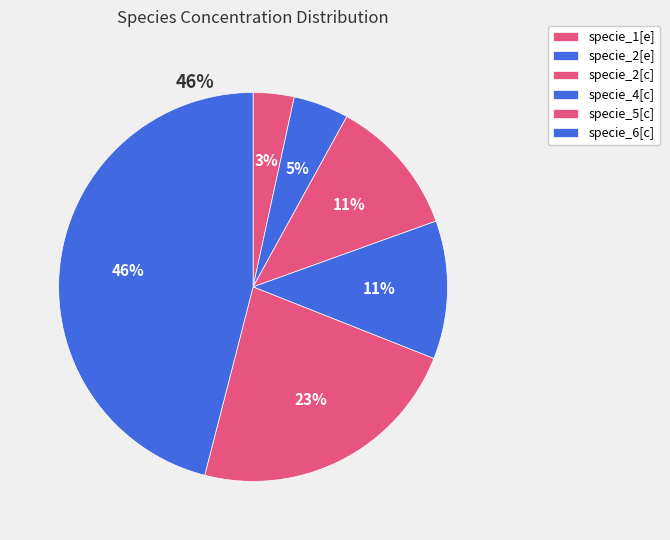

Is there any slice that represents more than half of the pie?

No